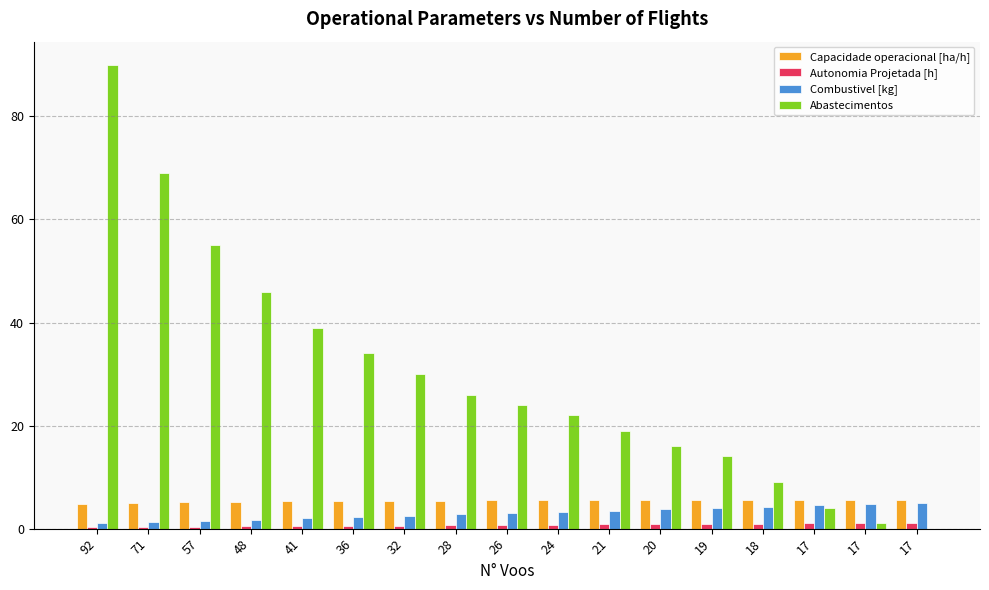

What is the maximum value shown in the chart?

90.0